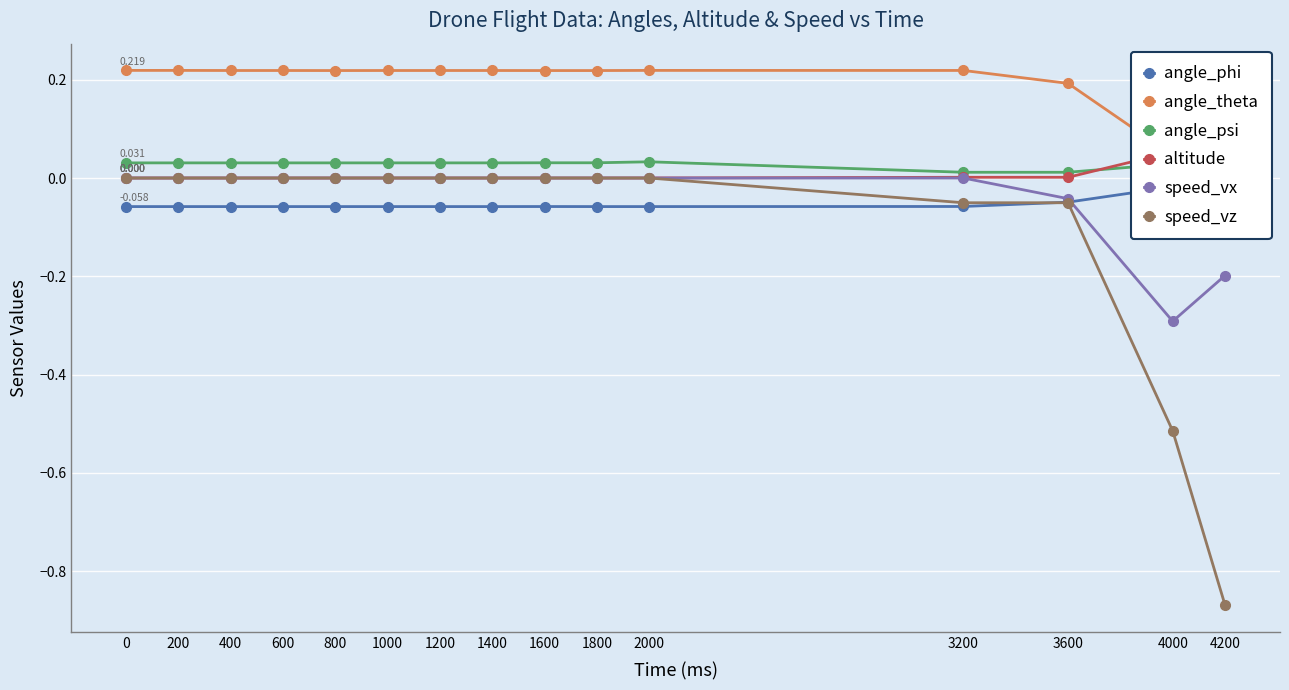

What are all the series names shown in the legend?

angle_phi, angle_theta, angle_psi, altitude, speed_vx, speed_vz